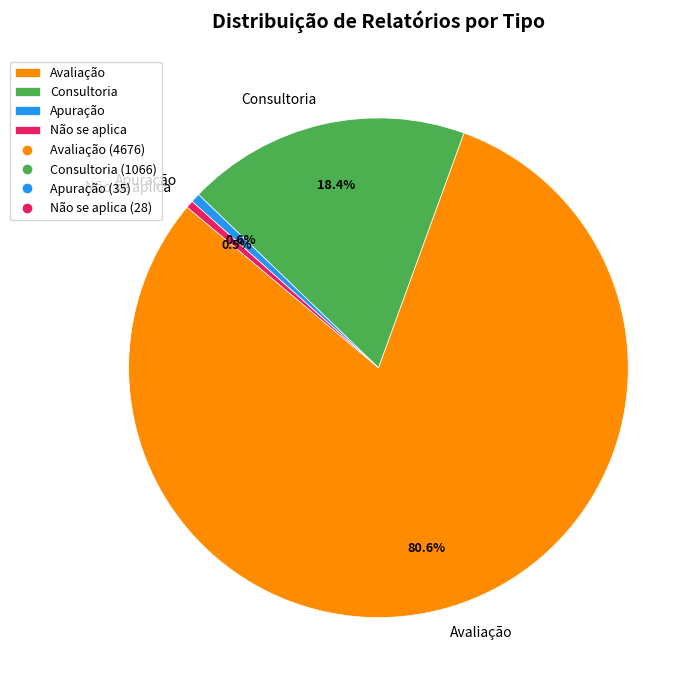

Does Avaliação account for over 50% of the chart?

Yes